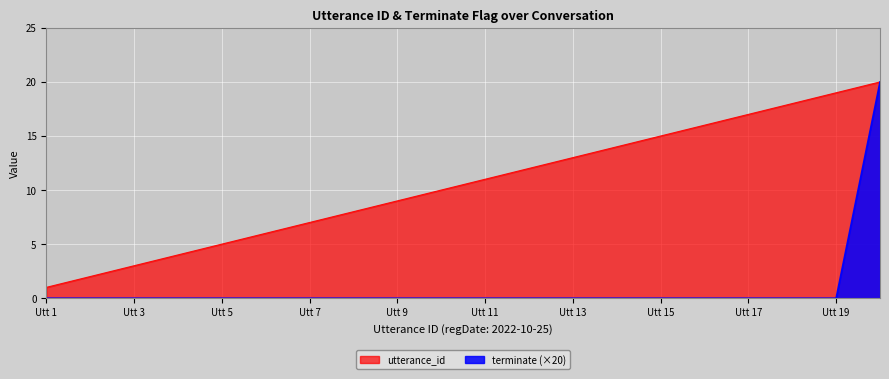

At 6, list the series in order from largest to smallest.

utterance_id, terminate